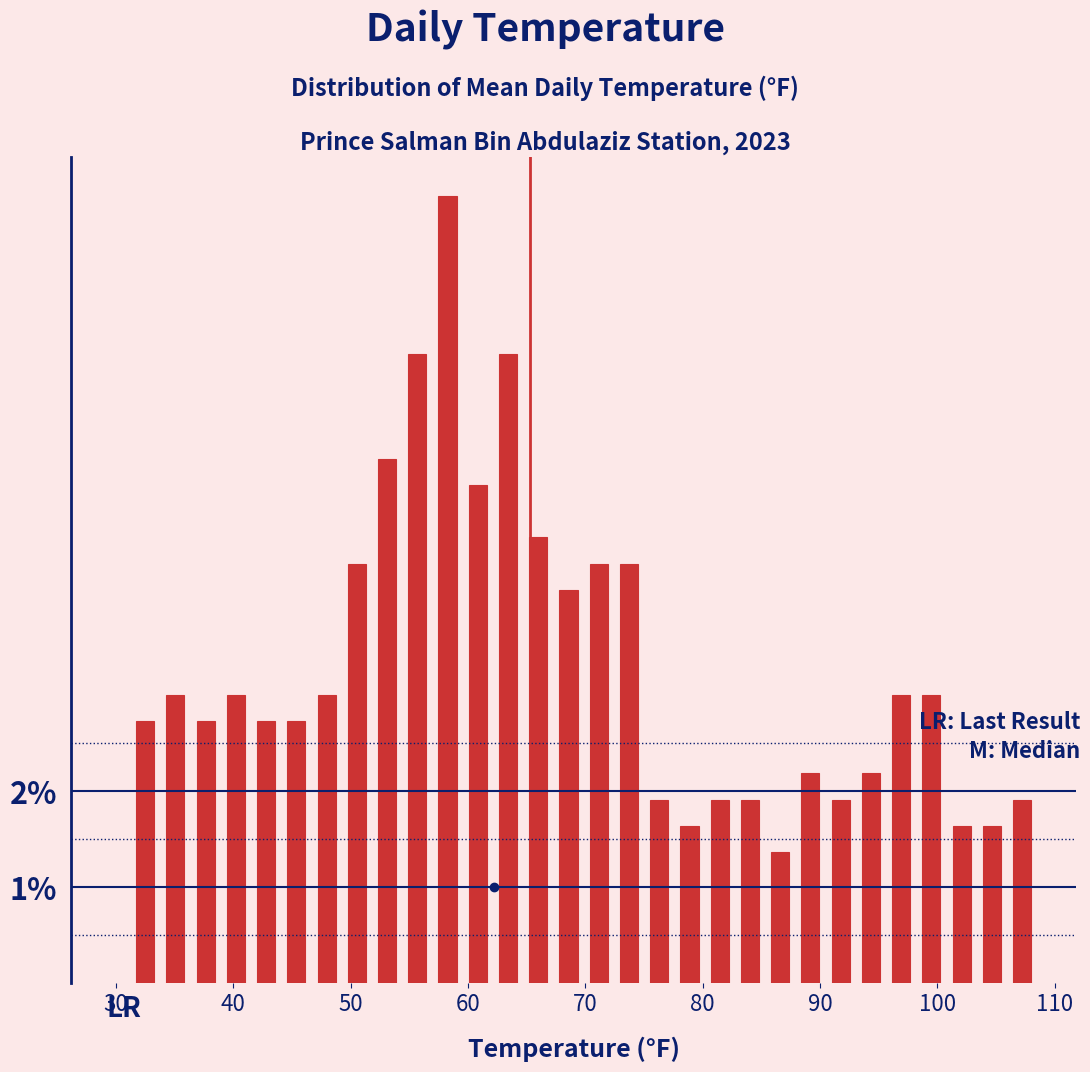

Around what value on the x-axis is the tallest bar? Give the approximate position of its centre, as read against the axis.

58